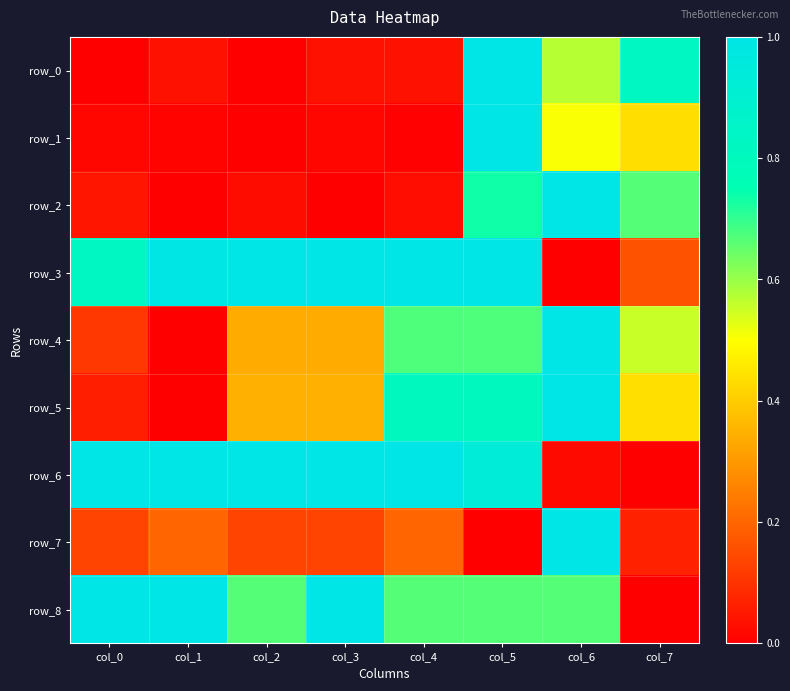

What is the approximate value of row_4 at col_4?

0.7